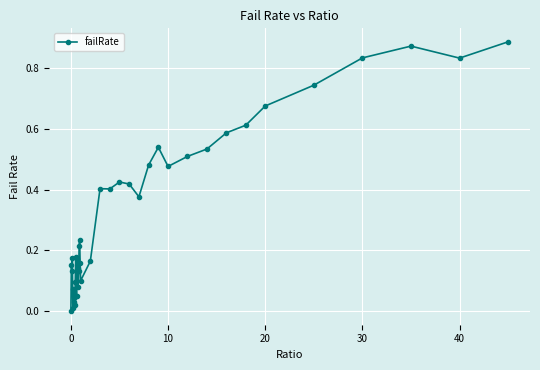

What is the average value?

0.3